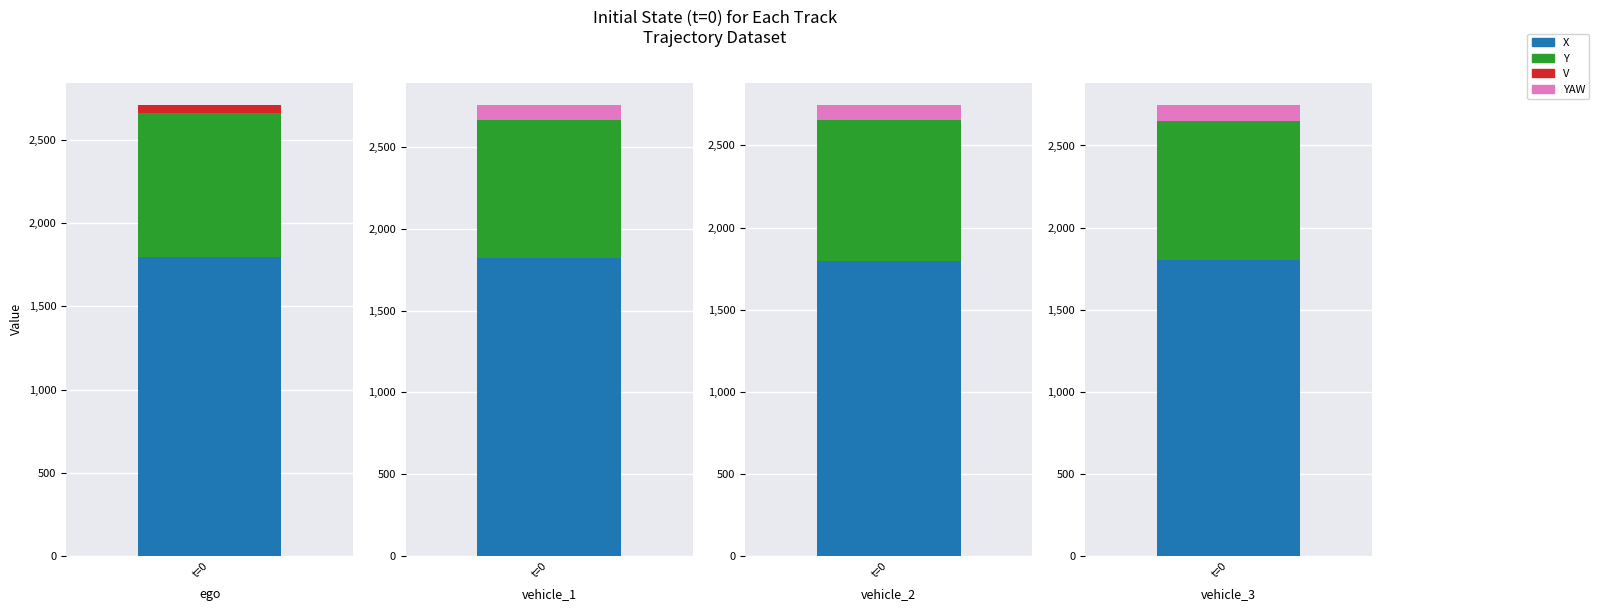

What is the sum of all X values?

7217.0